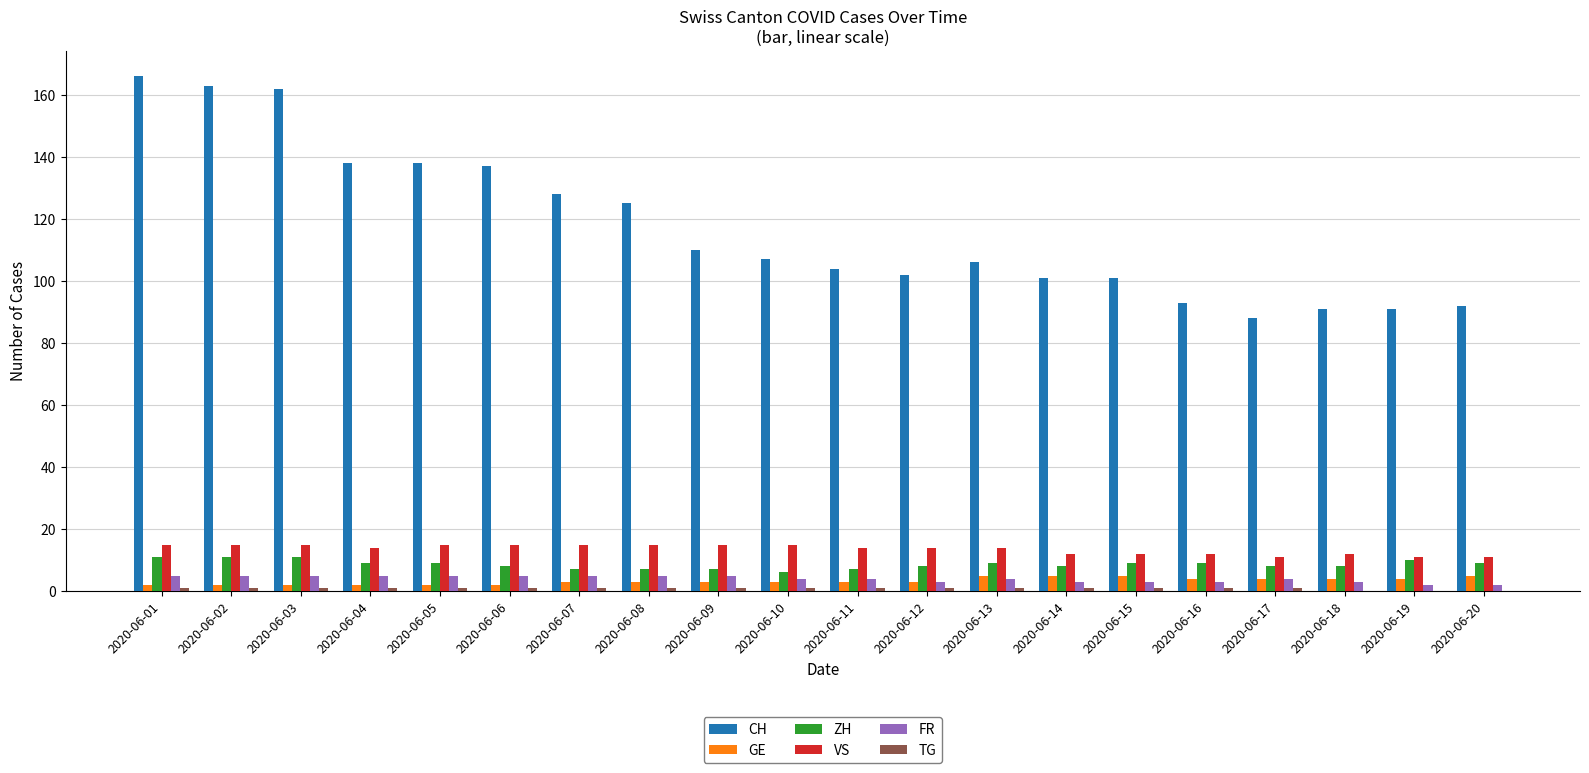

How many data points does each series have?

20